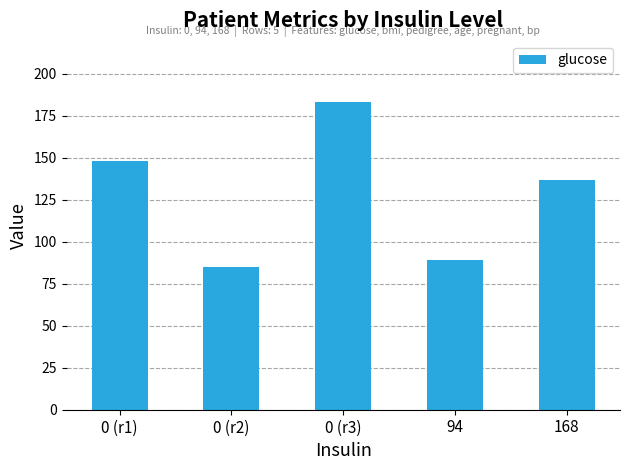

Are the bars grouped side by side (vs. stacked)?

No